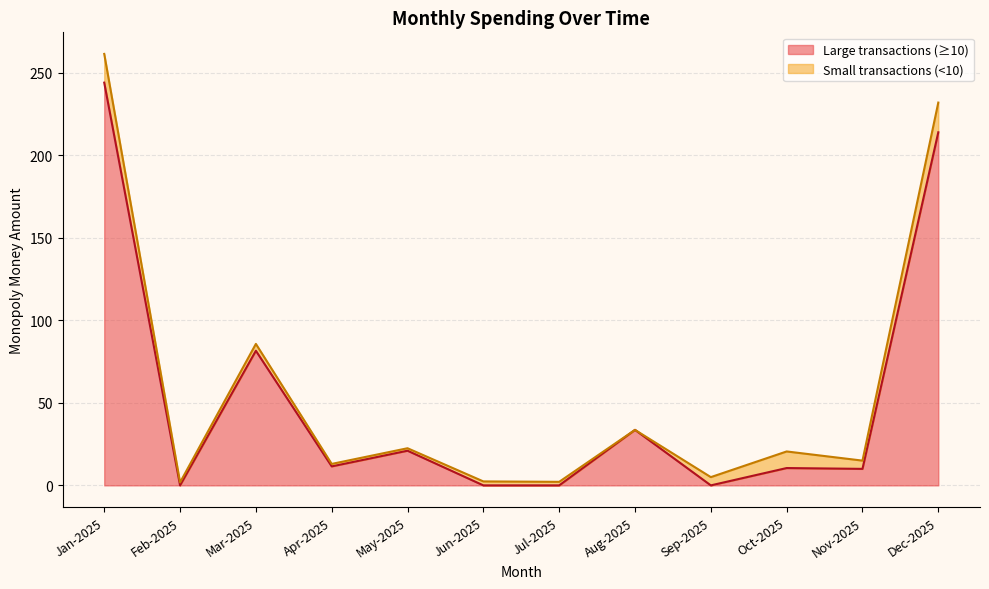

True or false: there are more than 0 points higher than both neighbors.

True